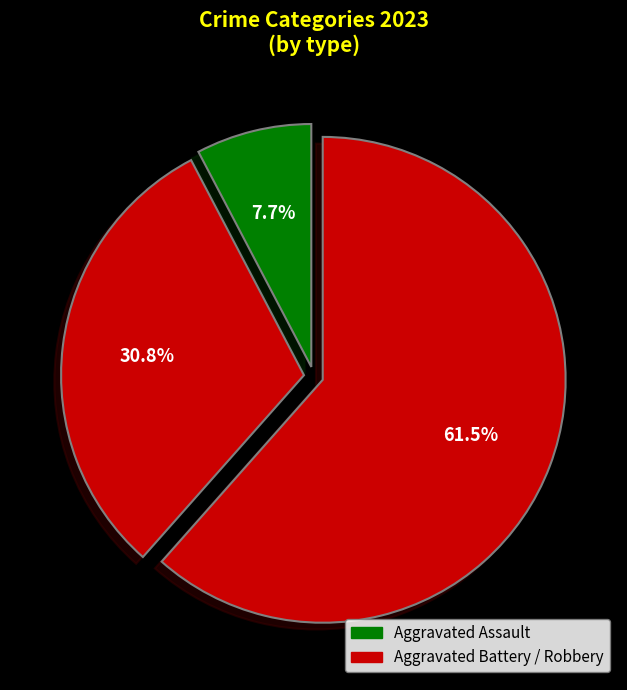

To the nearest percent, what is the difference between the largest and smallest slice percentages?

54%